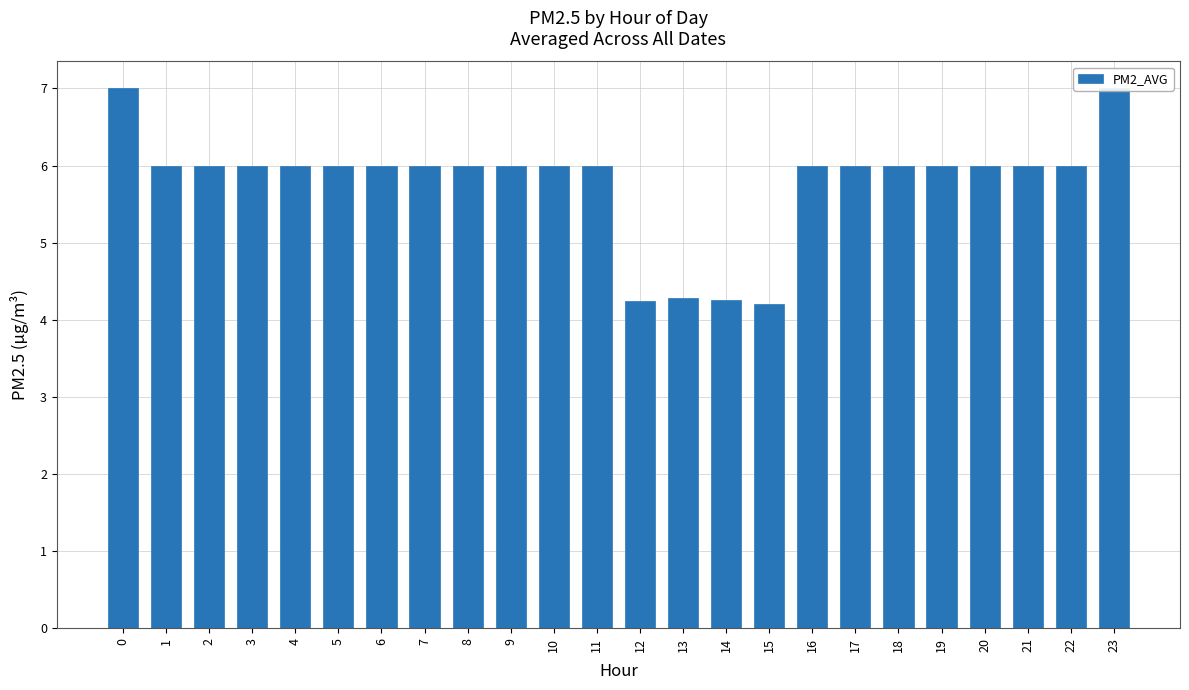

What is the value of the 16th bar from the left?

4.2